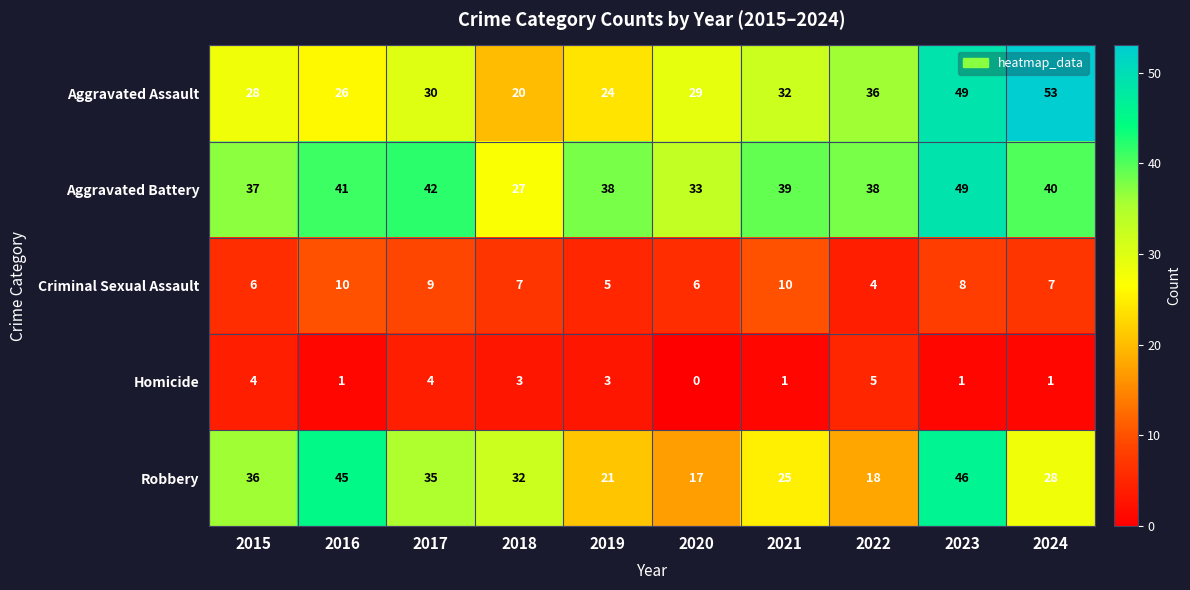

Which category has the lowest value across all series?

2020